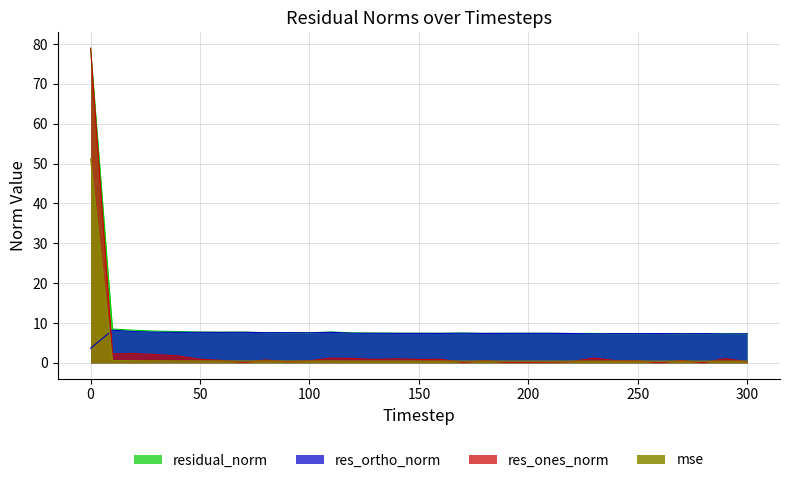

Which series changed the most between 80 and 290?

res_ones_norm